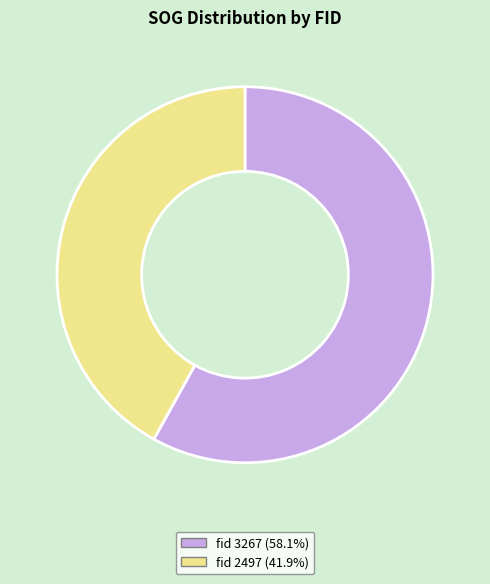

How many slices are in this pie chart?

2